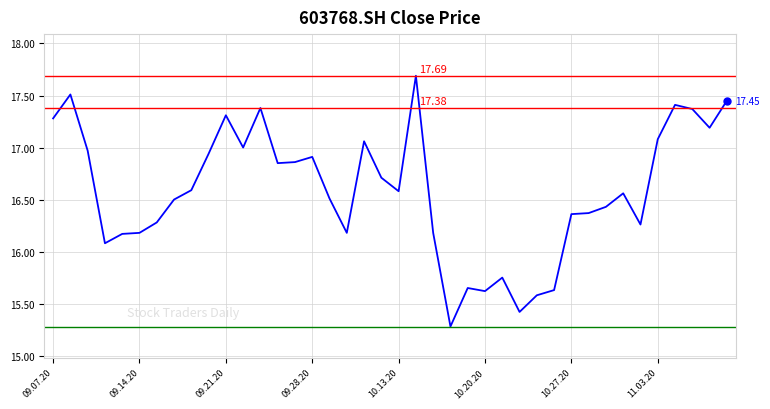

What is the minimum value shown in the chart?

15.3